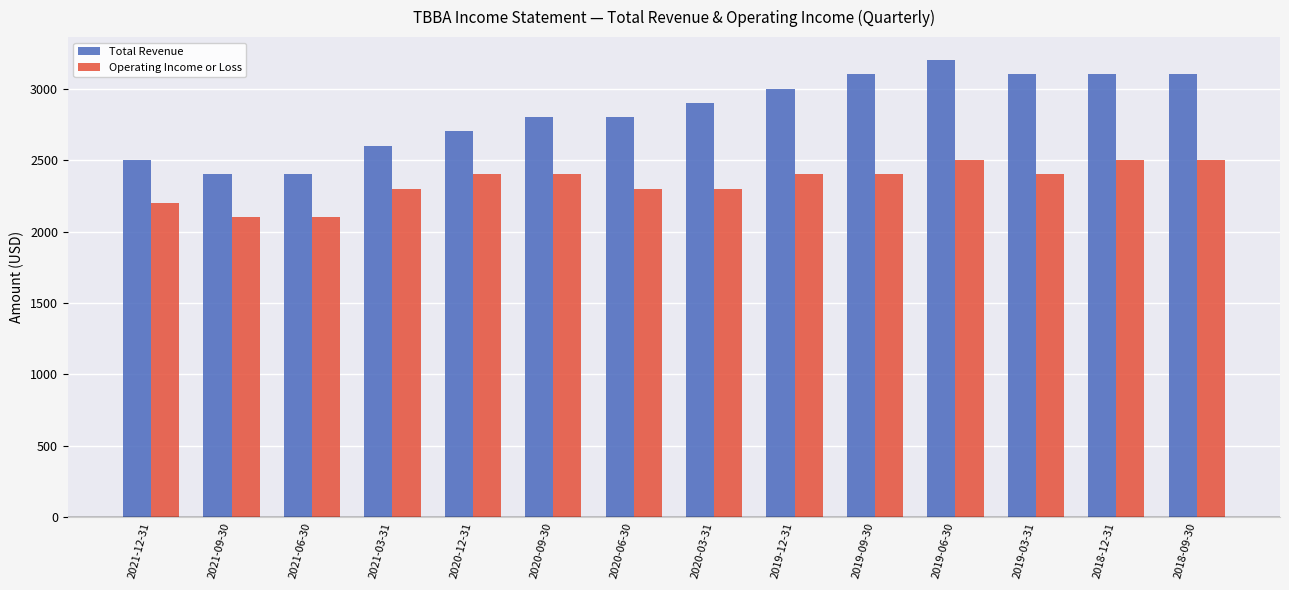

List the series in order of their peak value, highest first.

Total Revenue, Operating Income or Loss